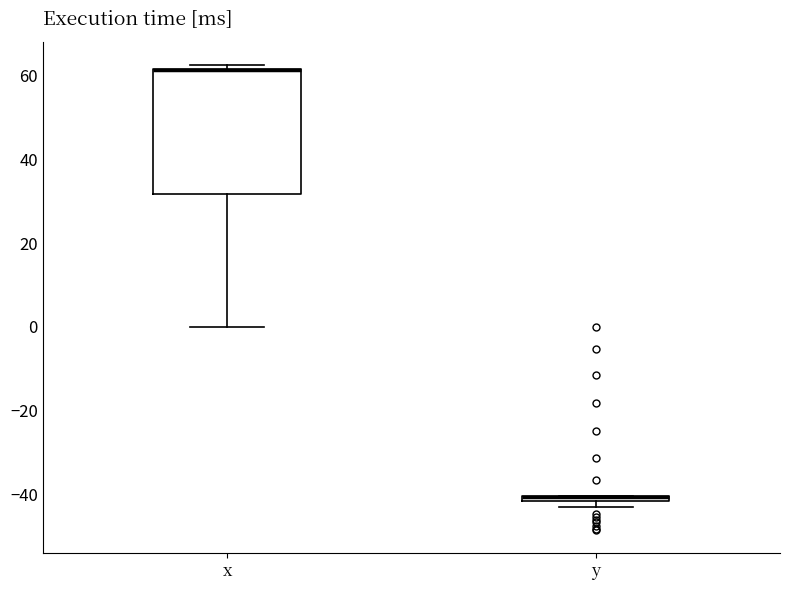

Comparing the boxes themselves (not the whiskers), which one is the tallest?

x